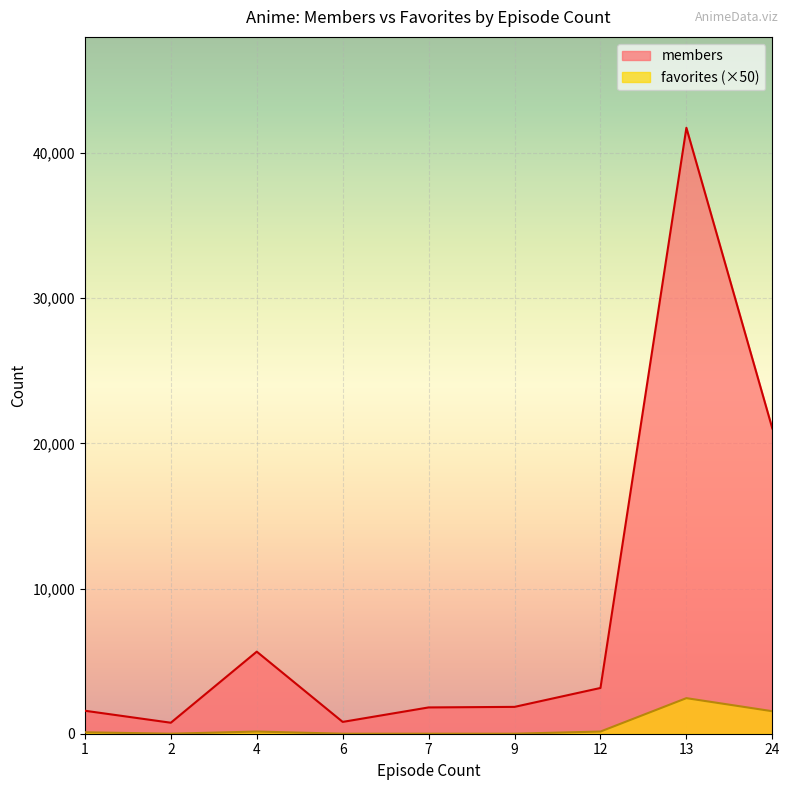

True or false: members and favorites intersect in this chart.

False